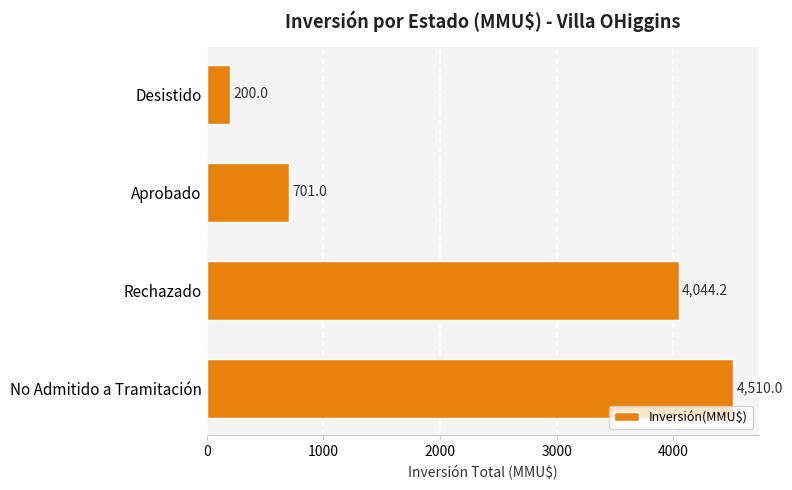

Between No Admitido a Tramitación and Aprobado, which is larger?

No Admitido a Tramitación